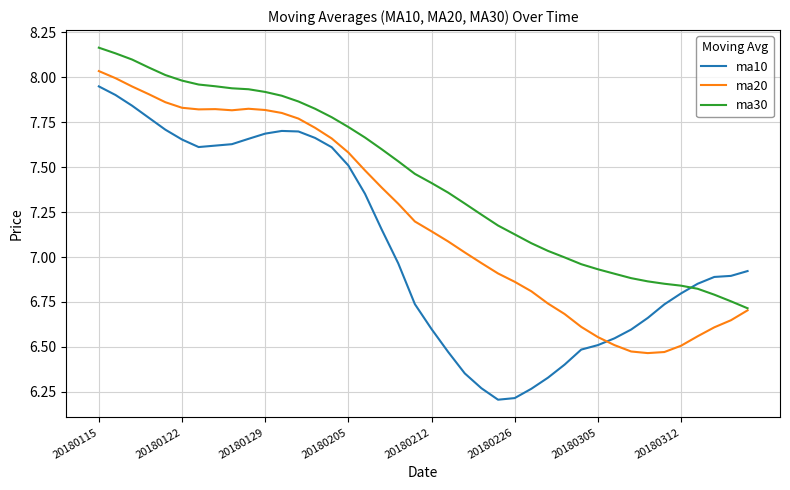

What are all the series names shown in the legend?

ma10, ma20, ma30